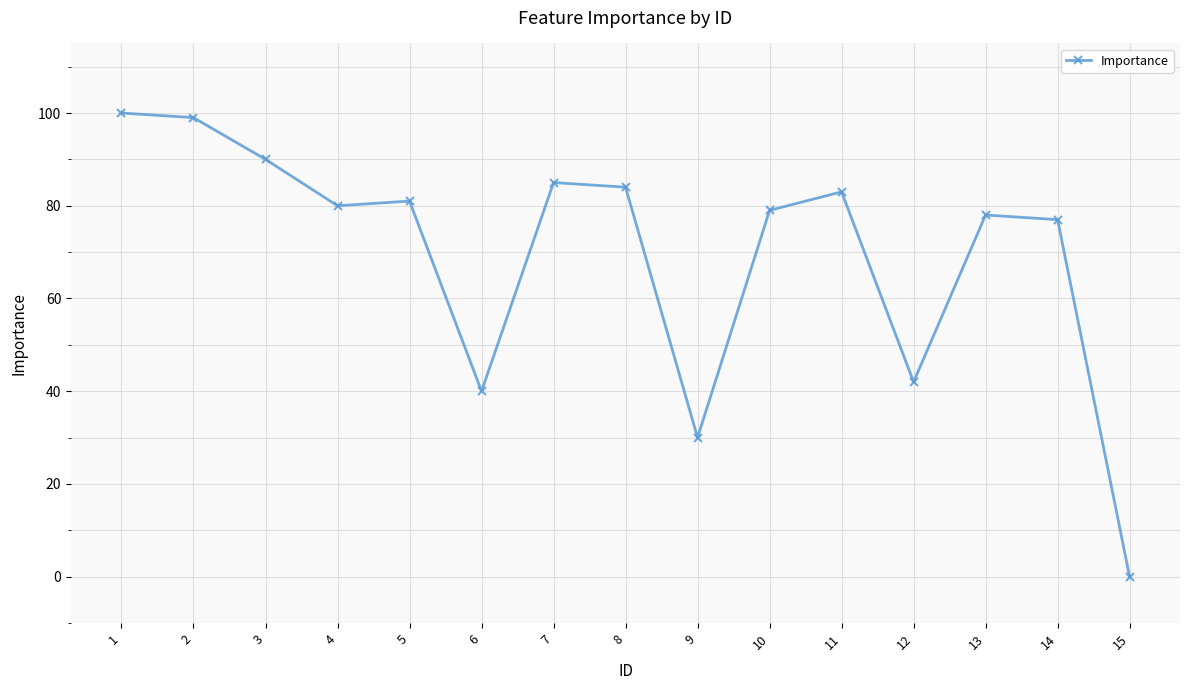

How many distinct data groups are displayed?

1